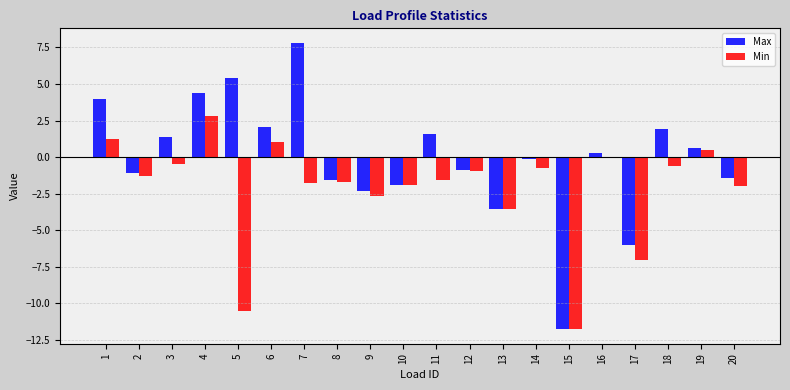

What is the sum of all Min values?

-42.9